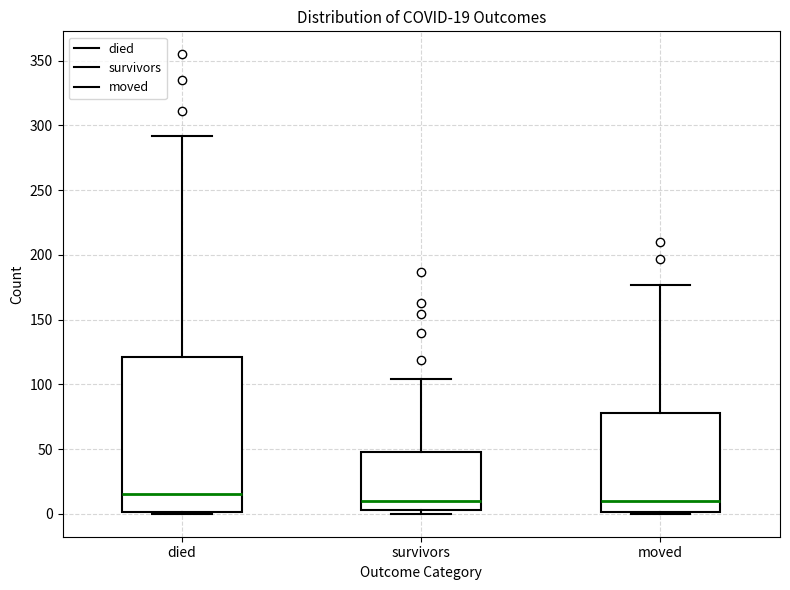

Which box's median line is the highest?

died